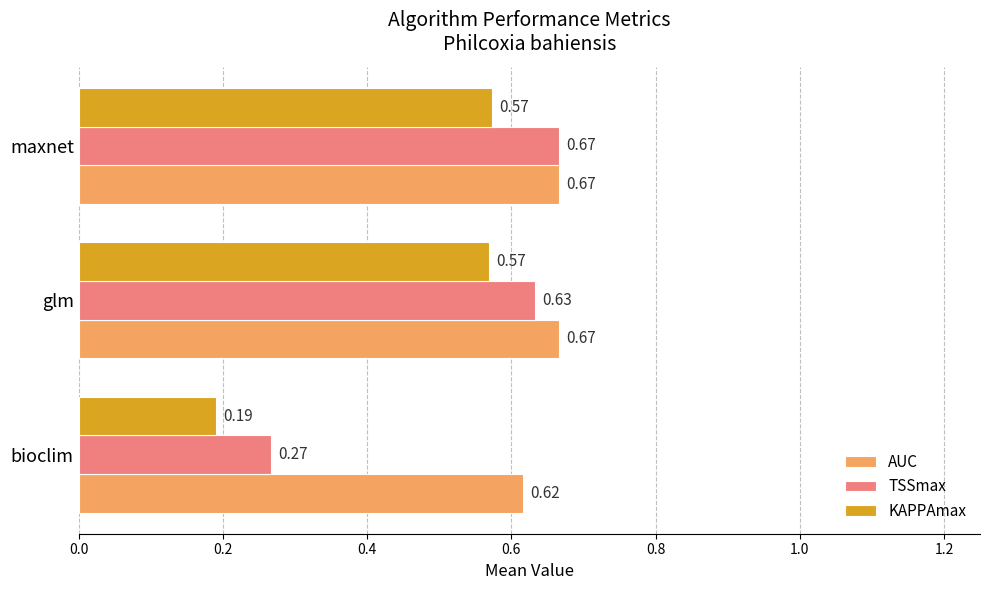

At how many categories does at least one series exceed 0?

3